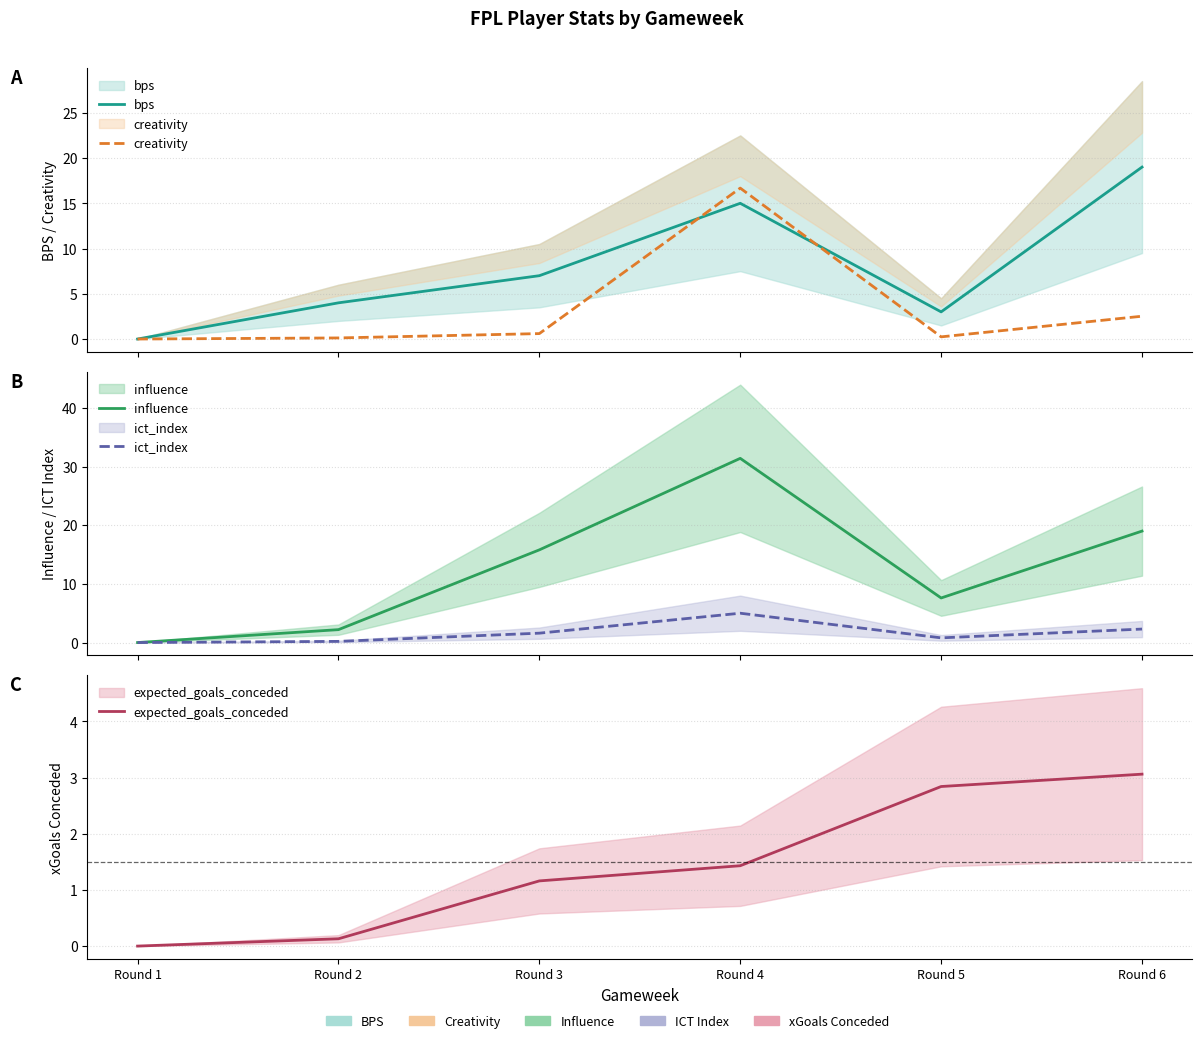

In influence, how many points are higher than both neighbors (excluding endpoints)?

1